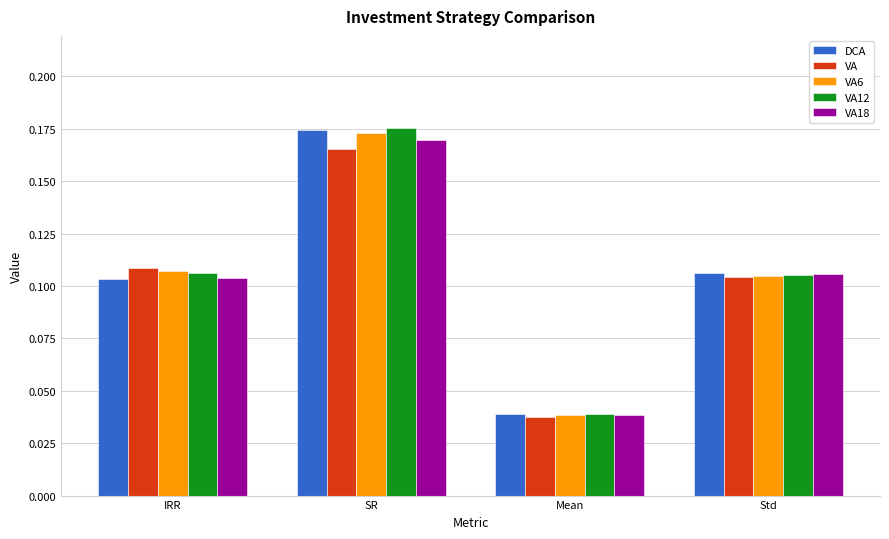

The value of VA6 at Std is 0.2. True or false?

False